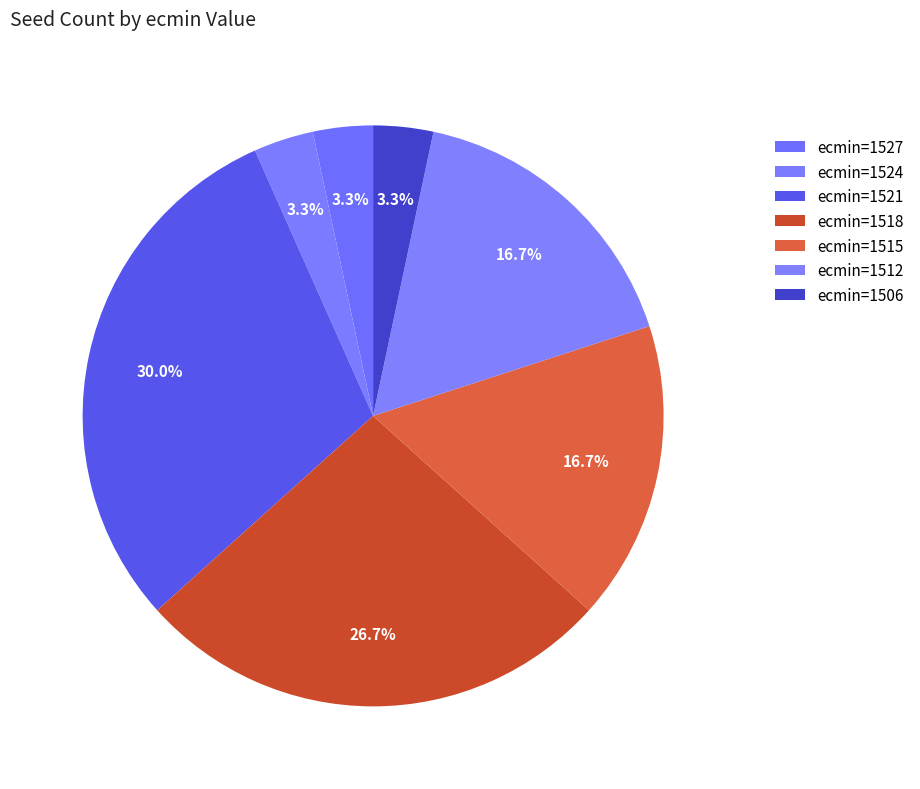

Is there any slice that represents more than half of the pie?

No